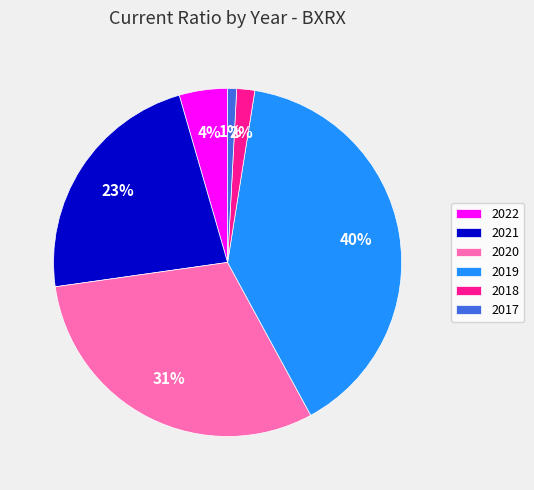

To the nearest percent, what is the combined percentage of 2021 and 2019?

62%